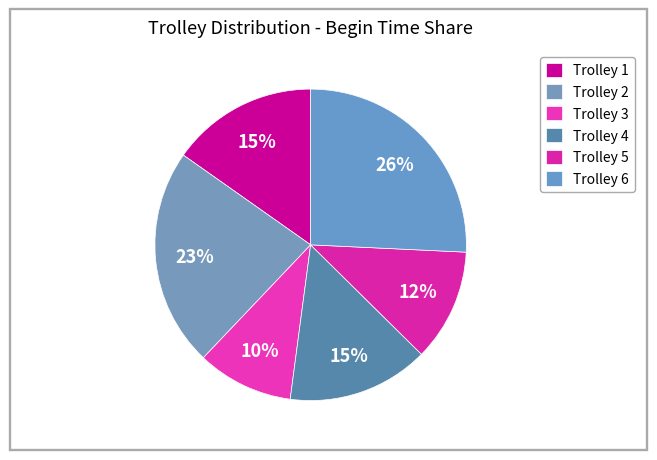

How many segments does this pie chart have?

6